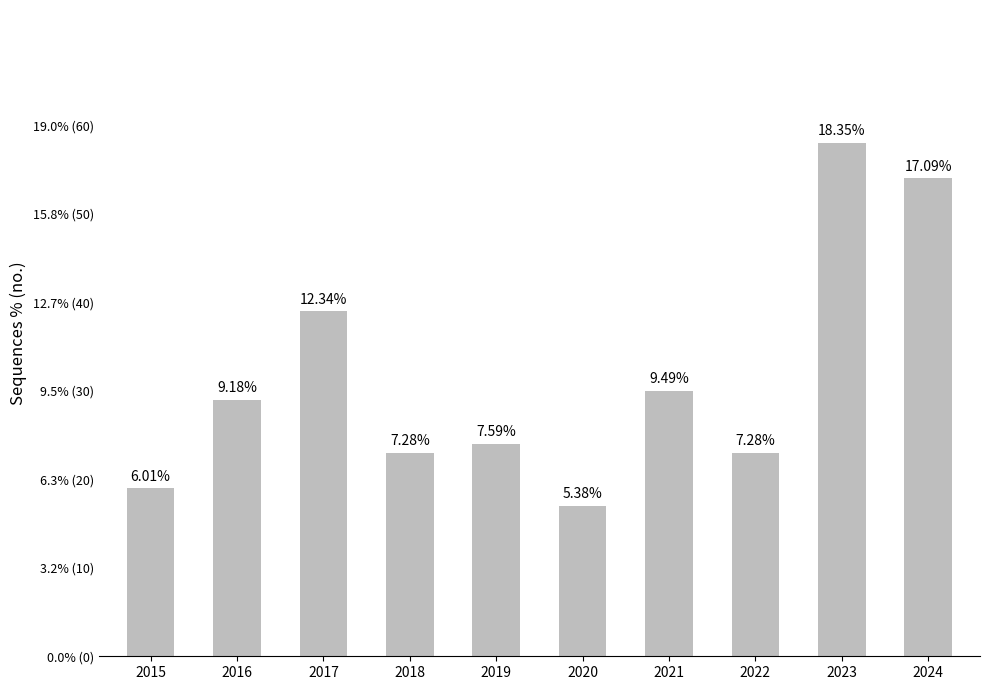

Rank the categories by value from highest to lowest.

2023, 2024, 2017, 2021, 2016, 2019, 2018, 2022, 2015, 2020